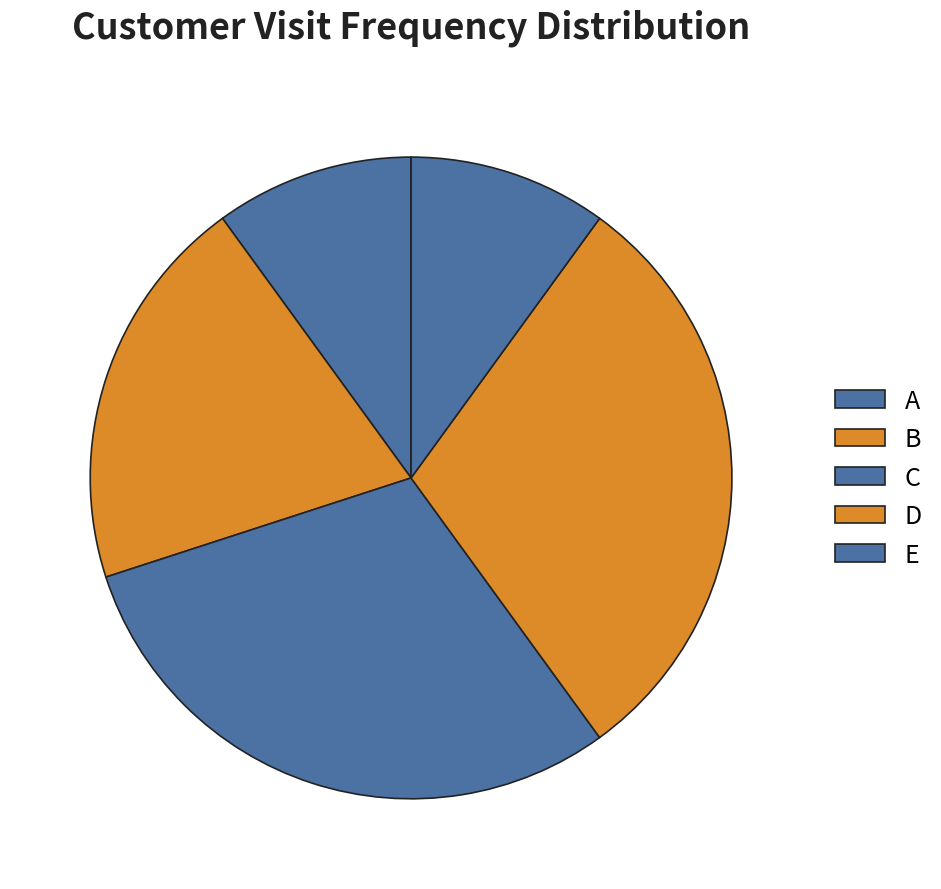

Count the number of slices in the pie.

5